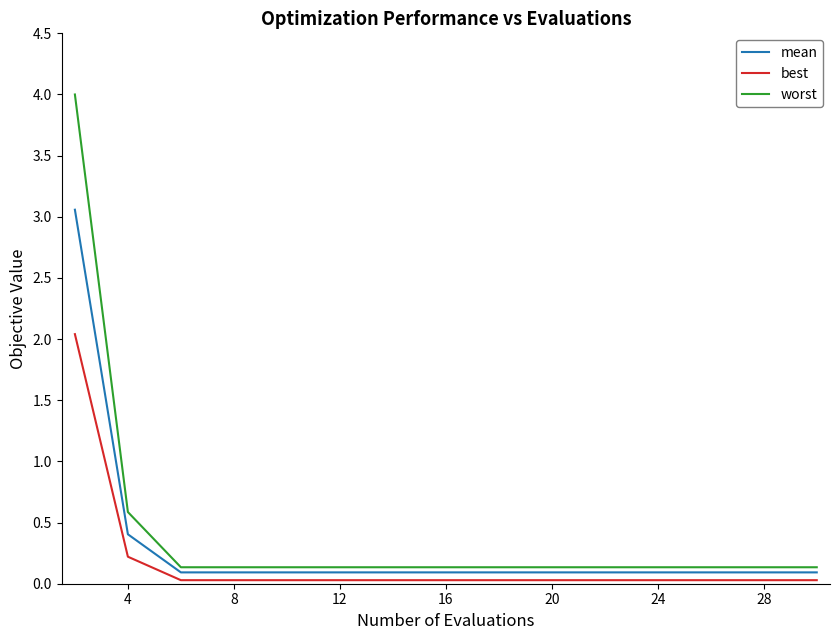

What is the maximum value shown in the chart?

4.0